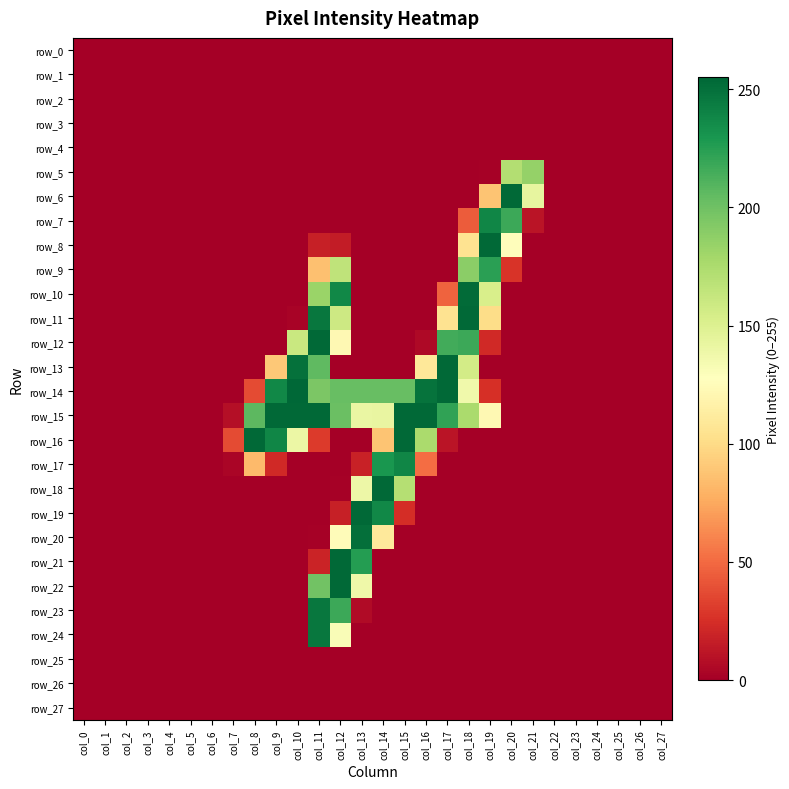

The row_8 series shows 0 at col_23. True or false?

True